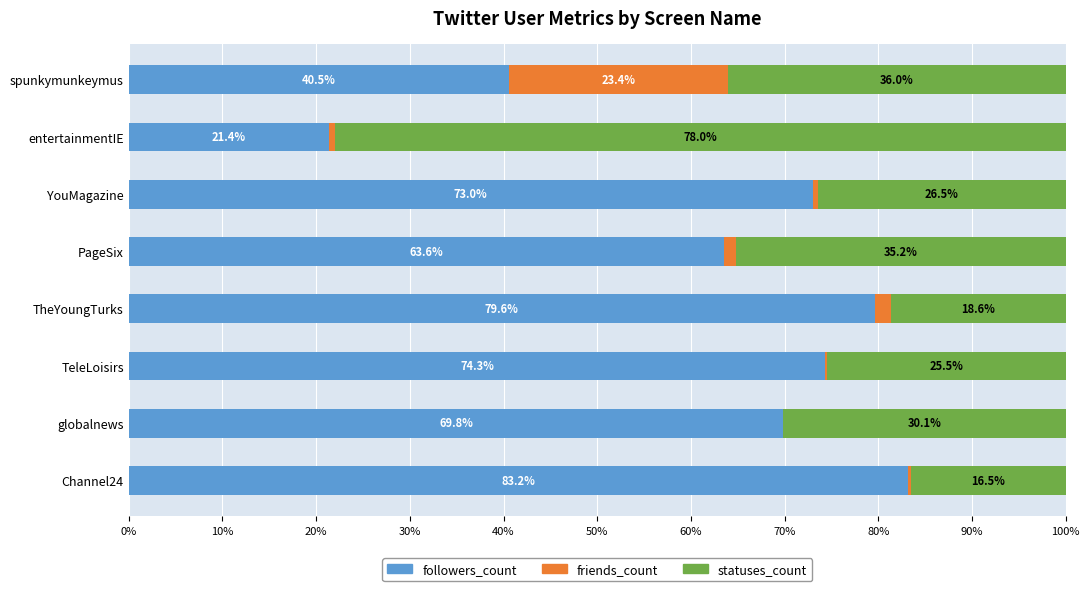

What is the maximum value for followers_count?

83.2